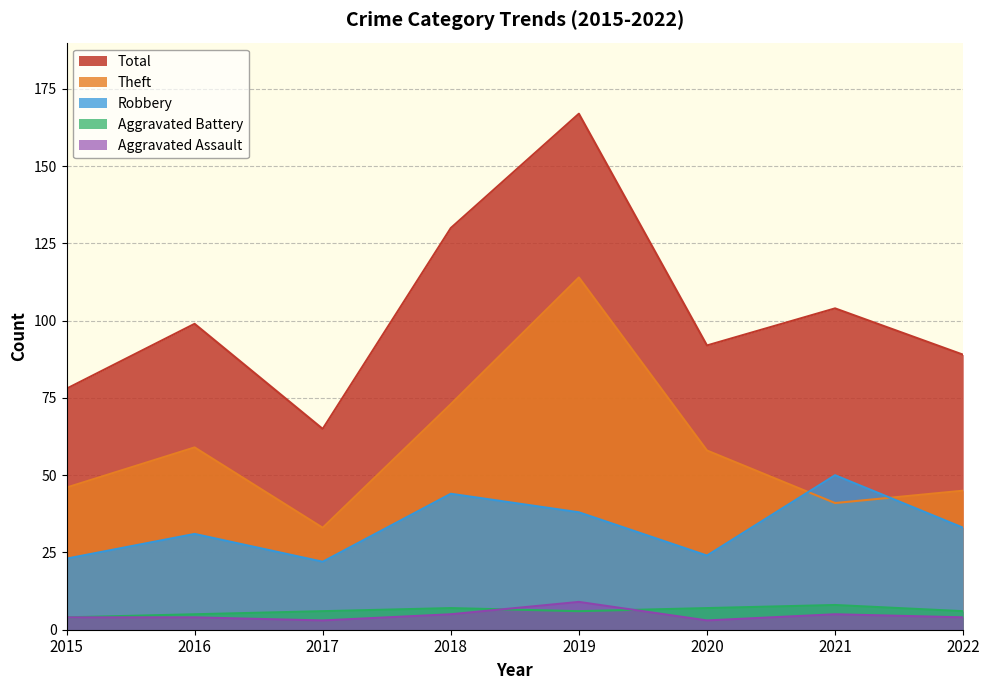

In Robbery, how many points are higher than both neighbors (excluding endpoints)?

3